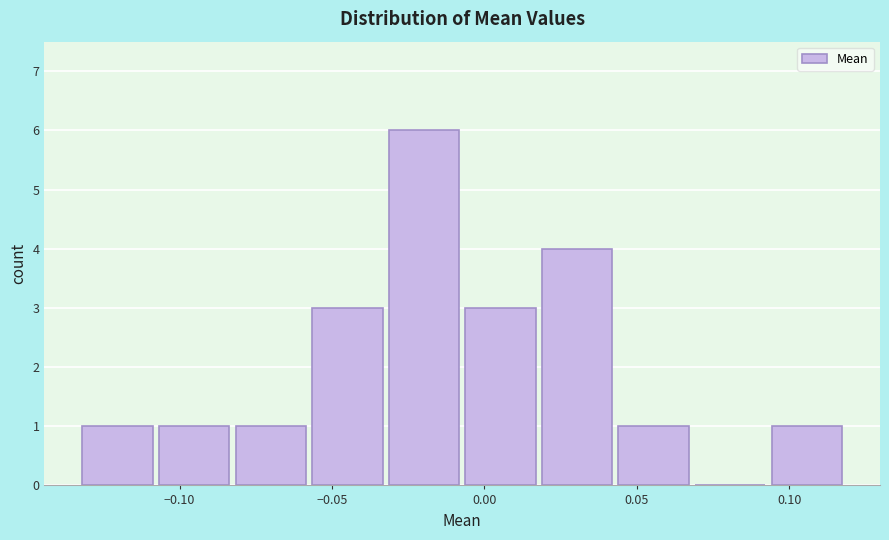

Over which range of the x-axis is the bar tallest?

-0.030 to -0.005